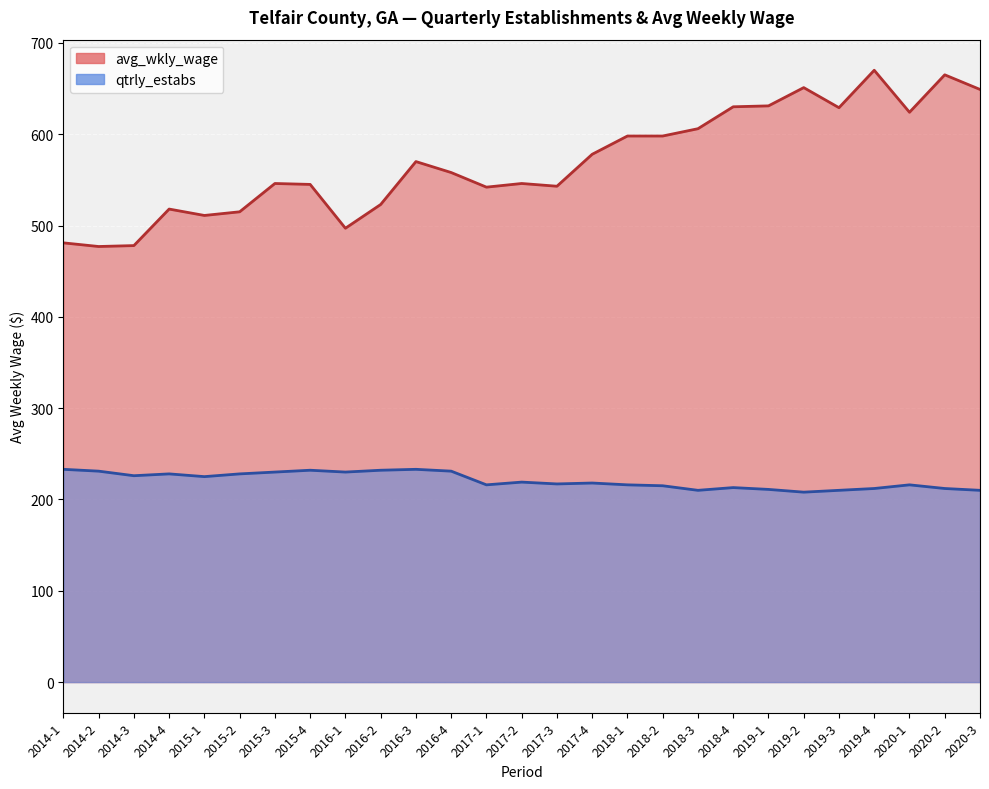

List the labels in order of avg_wkly_wage value, largest first.

2019-4, 2020-2, 2019-2, 2020-3, 2019-1, 2018-4, 2019-3, 2020-1, 2018-3, 2018-1, 2018-2, 2017-4, 2016-3, 2016-4, 2015-3, 2017-2, 2015-4, 2017-3, 2017-1, 2016-2, 2014-4, 2015-2, 2015-1, 2016-1, 2014-1, 2014-3, 2014-2